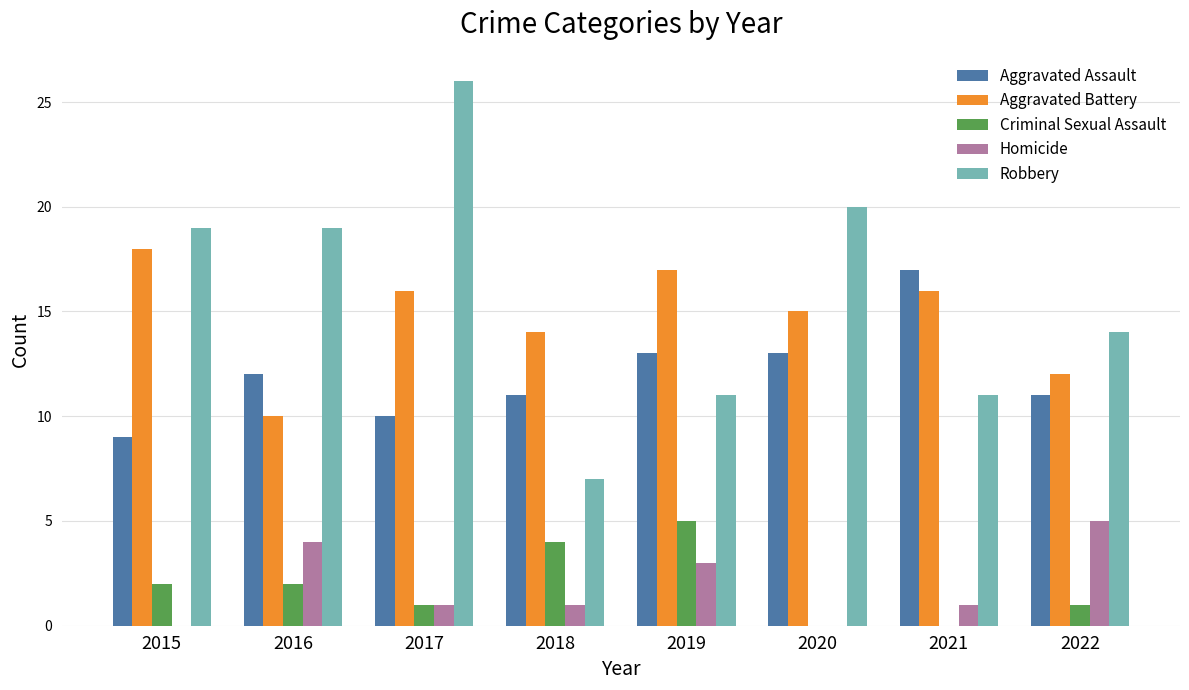

At which category is the sum across all series the highest?

2017